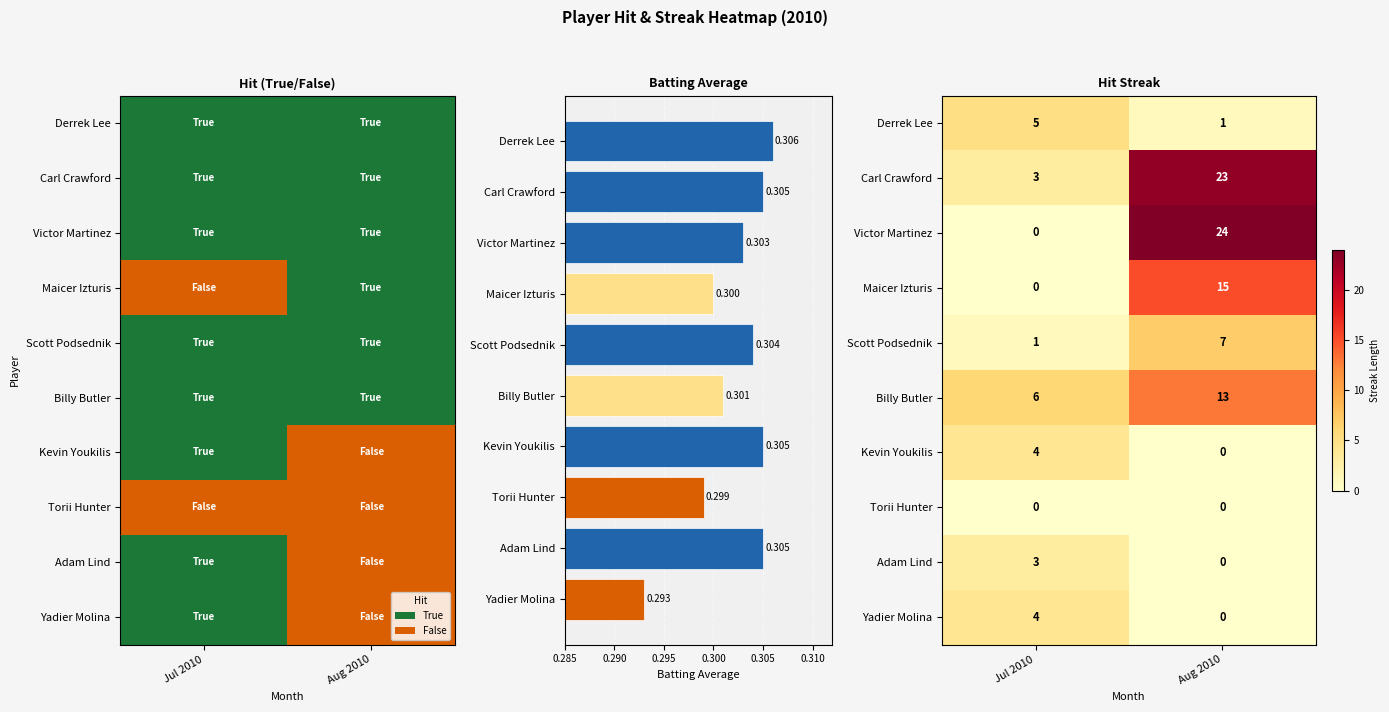

Read the value at Torii Hunter.

0.3